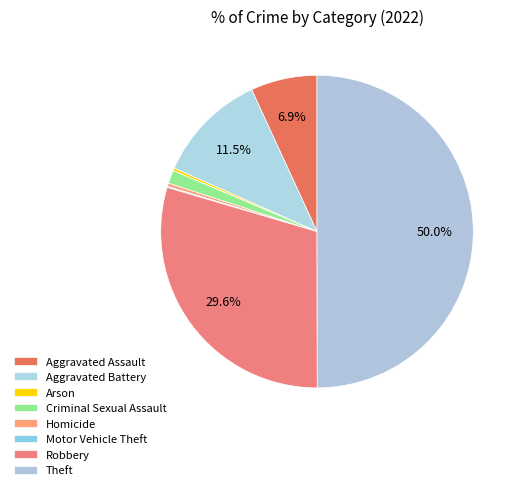

To the nearest percent, what is the difference between the Theft and Homicide slice percentages?

50%